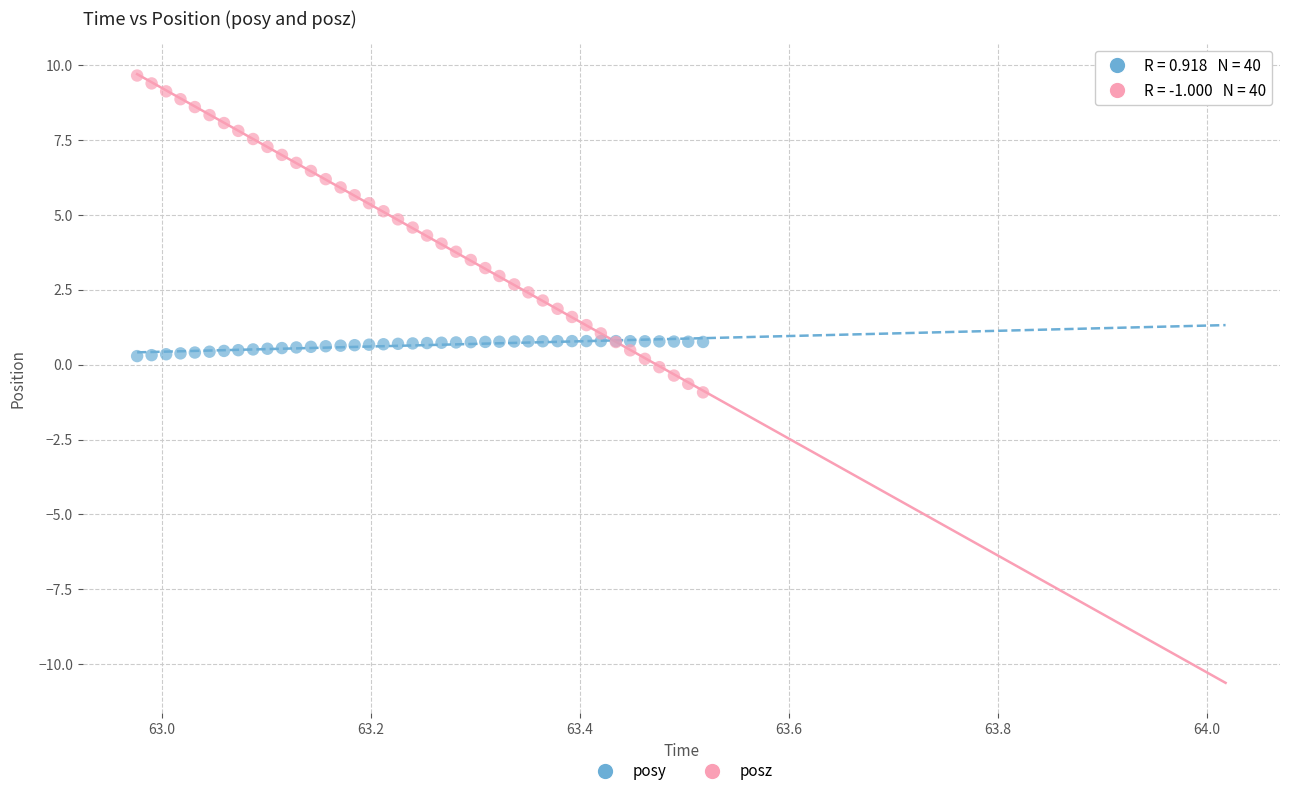

Which series has the widest spread of Y values?

posz